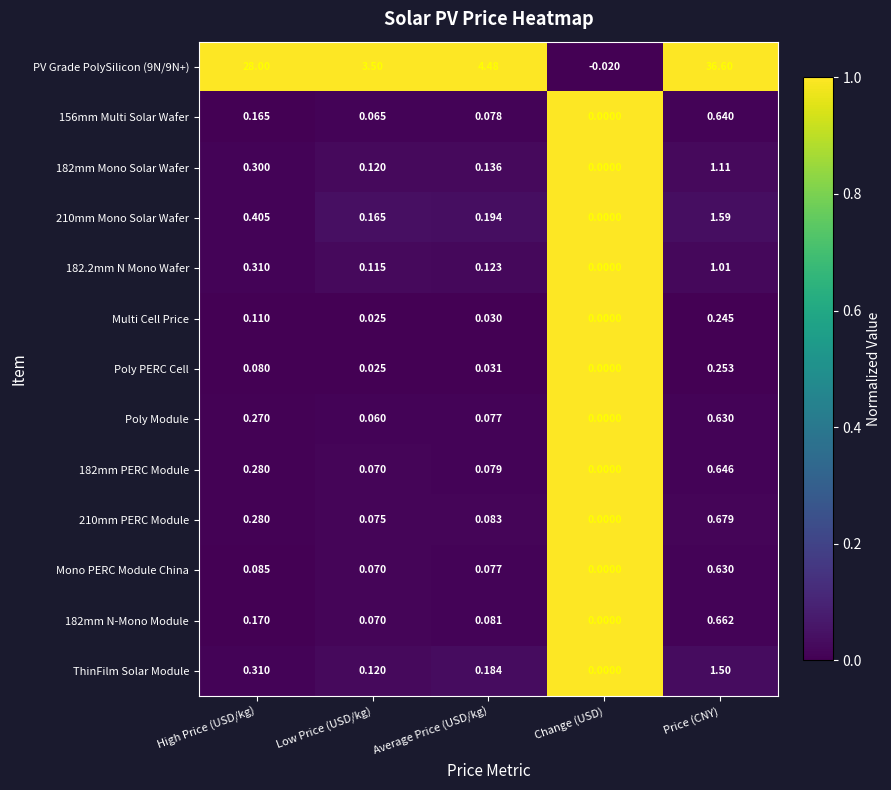

Count the number of categories in the chart.

5